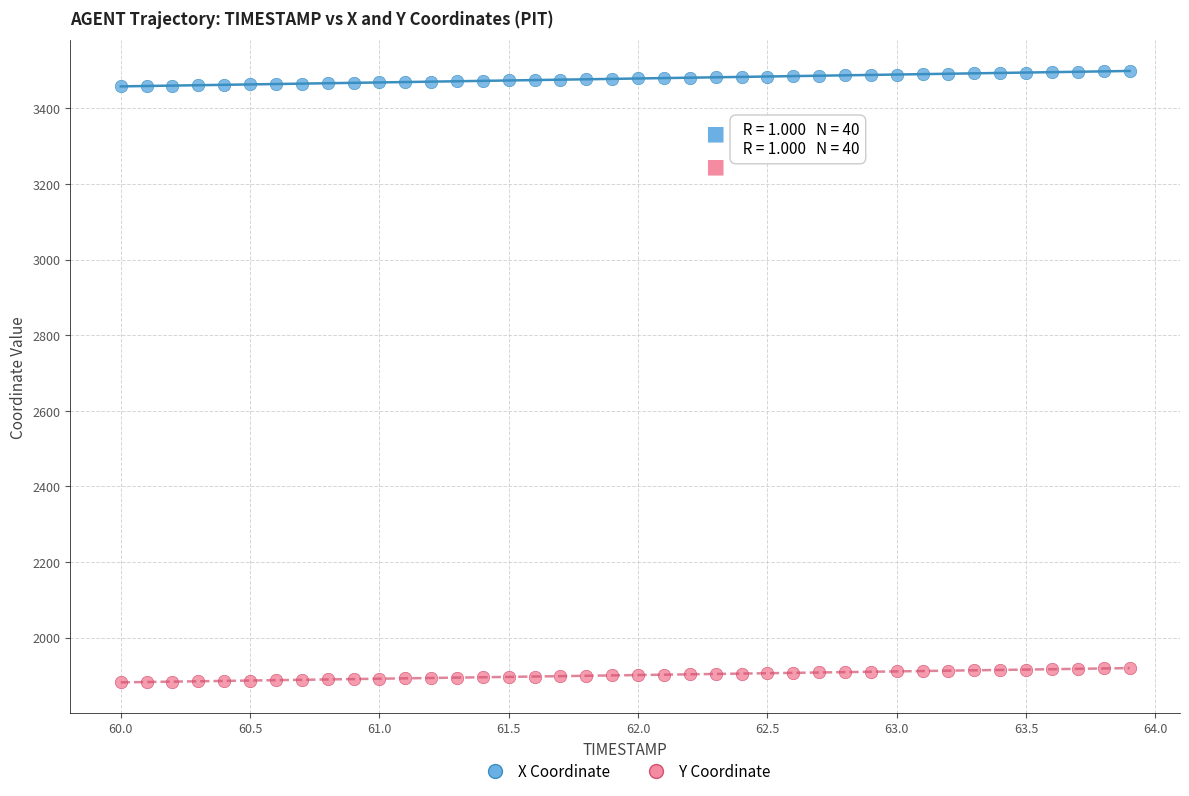

Which series contains the lowest Y value?

Y Coordinate